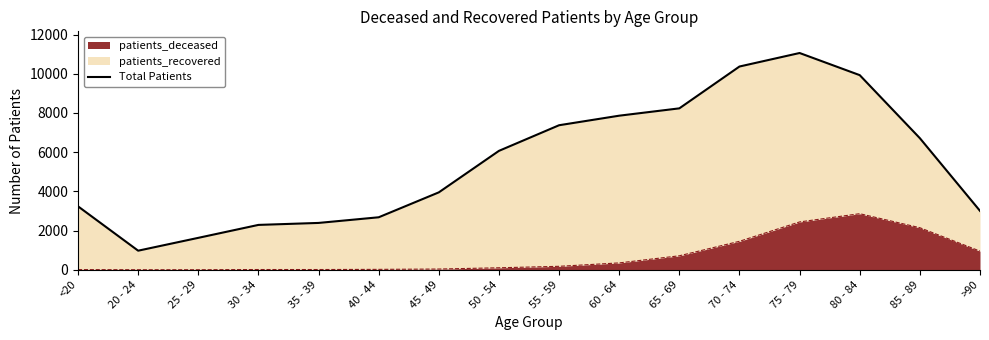

At which category does the data reach its first local valley?

20 - 24